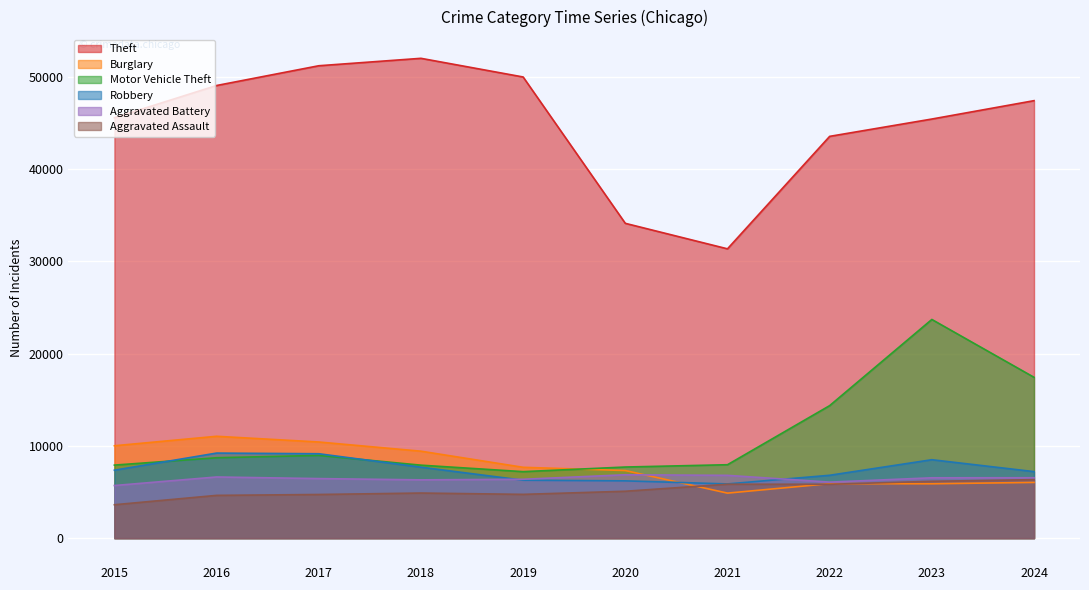

Between 2015 and 2016, which is larger?

2016